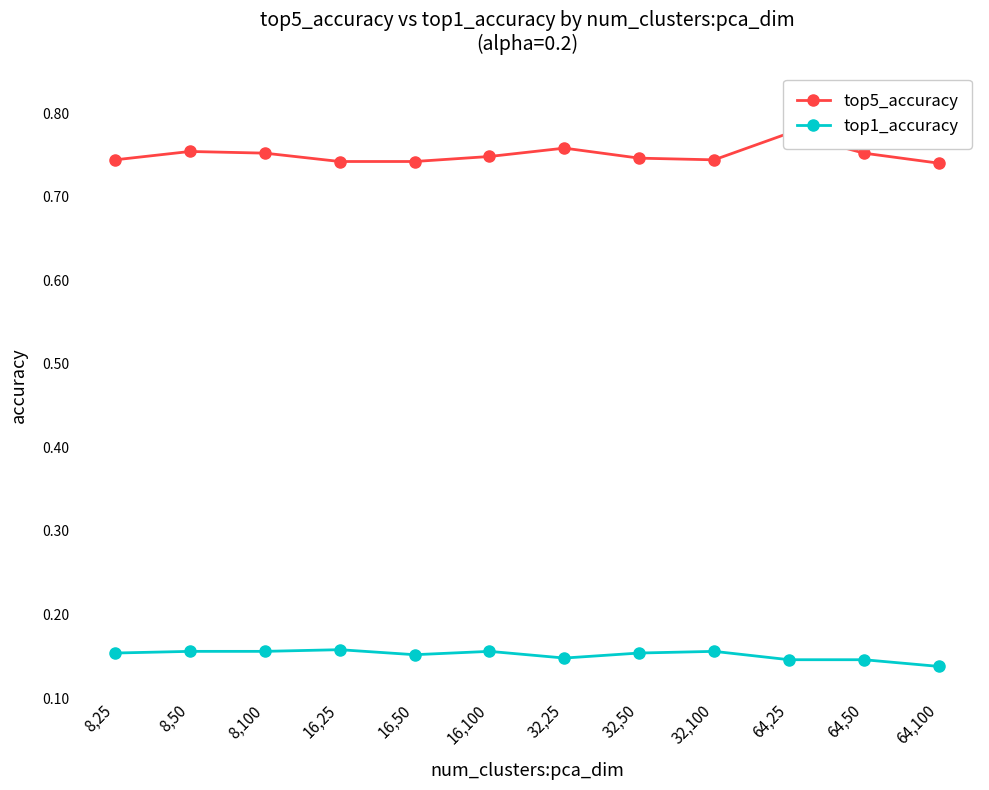

Is it true that top1_accuracy equals 0.2 at 64,25?

False